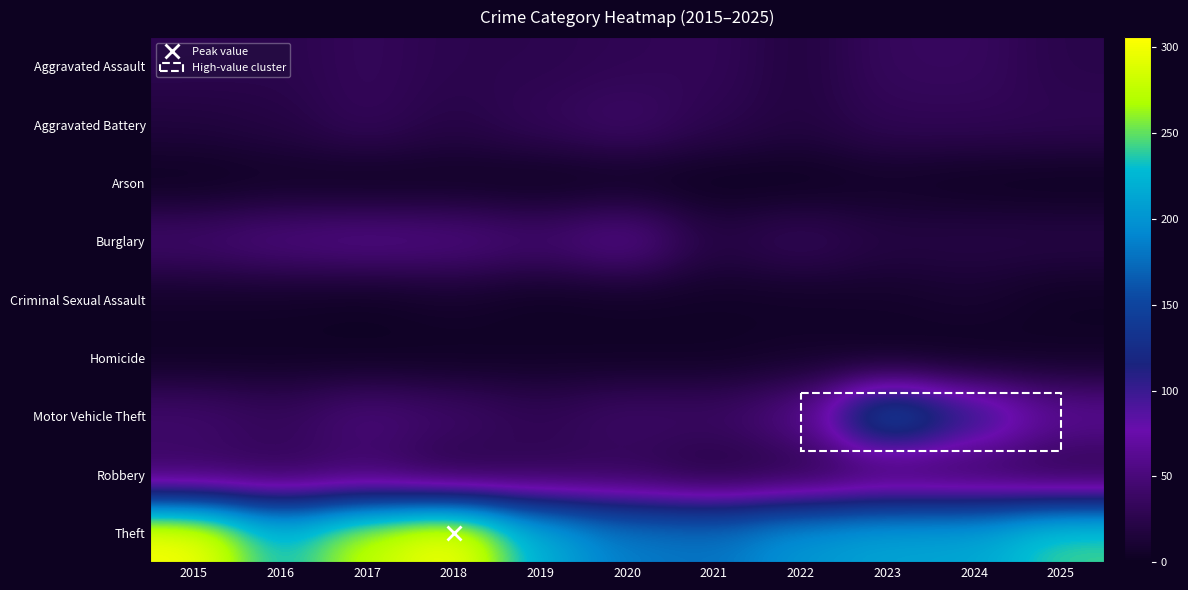

Which category has the lowest value across all series?

2015